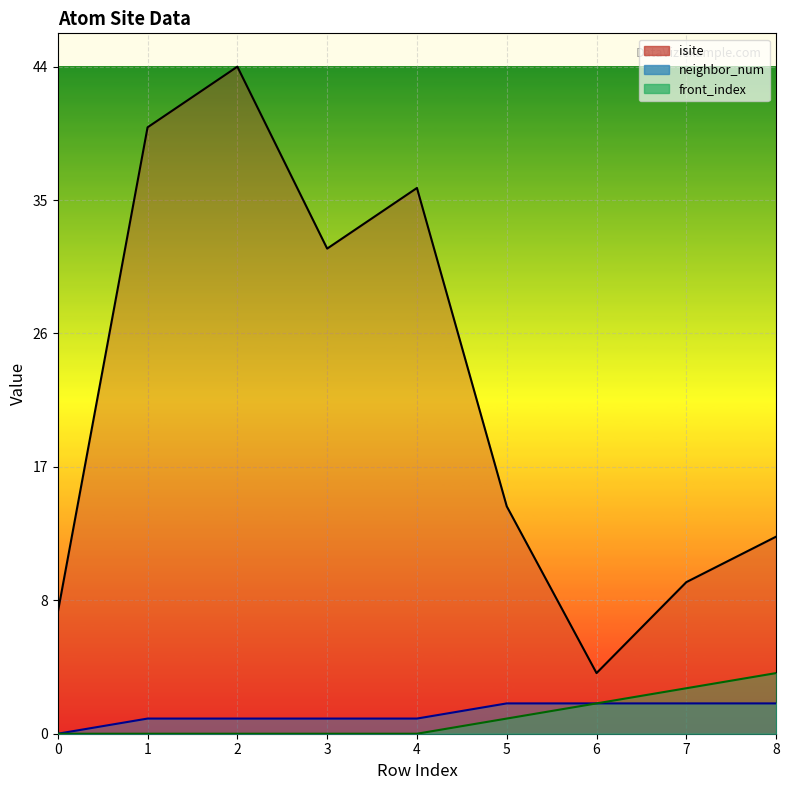

True or false: front_index and neighbor_num intersect in this chart.

False